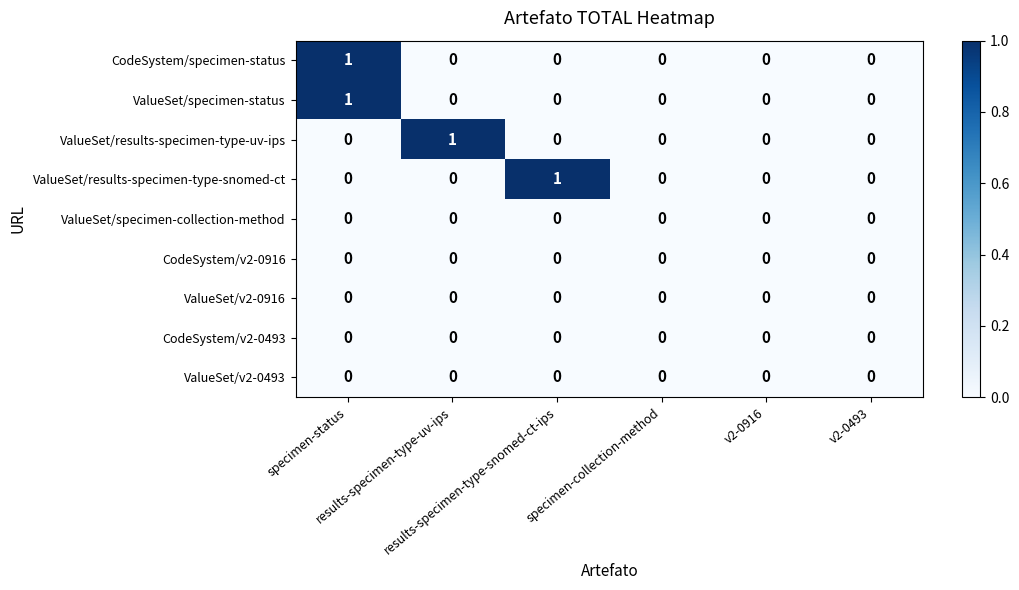

Which label corresponds to the largest value in the chart?

specimen-status